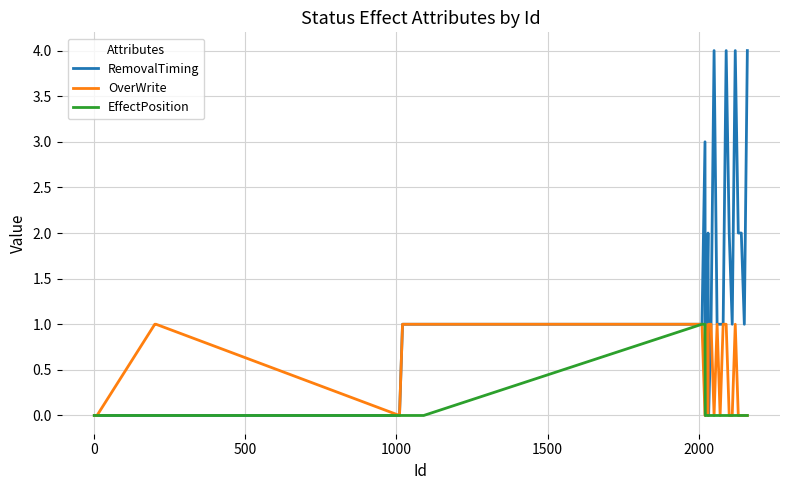

Which series has the largest total across all categories?

RemovalTiming